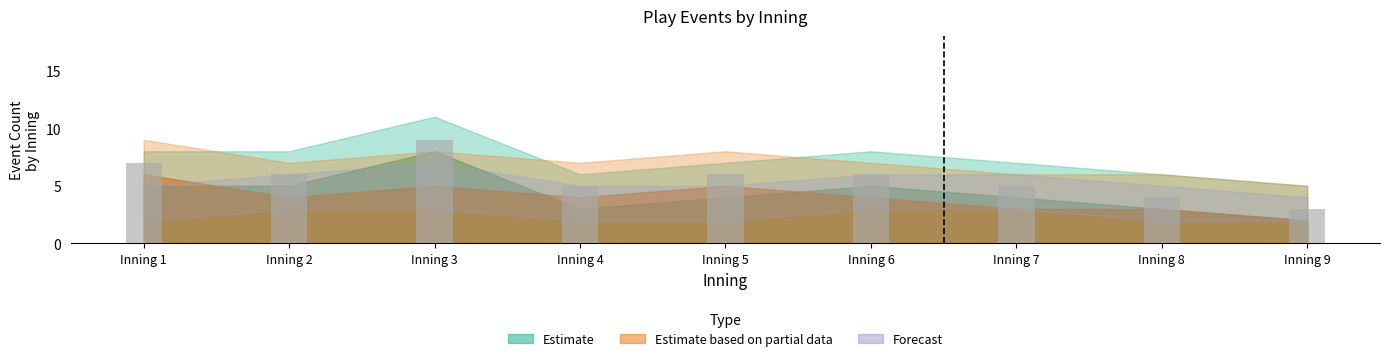

What is the sum of all values?

51